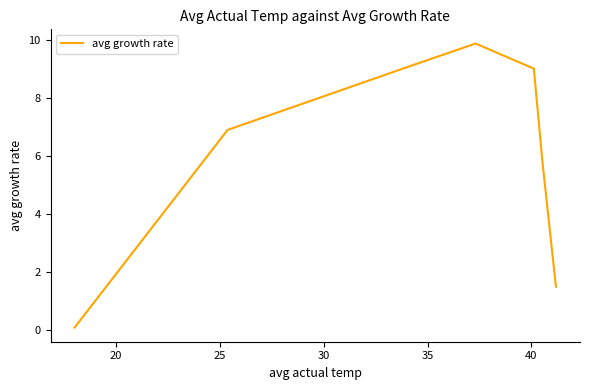

What is the average value?

6.0